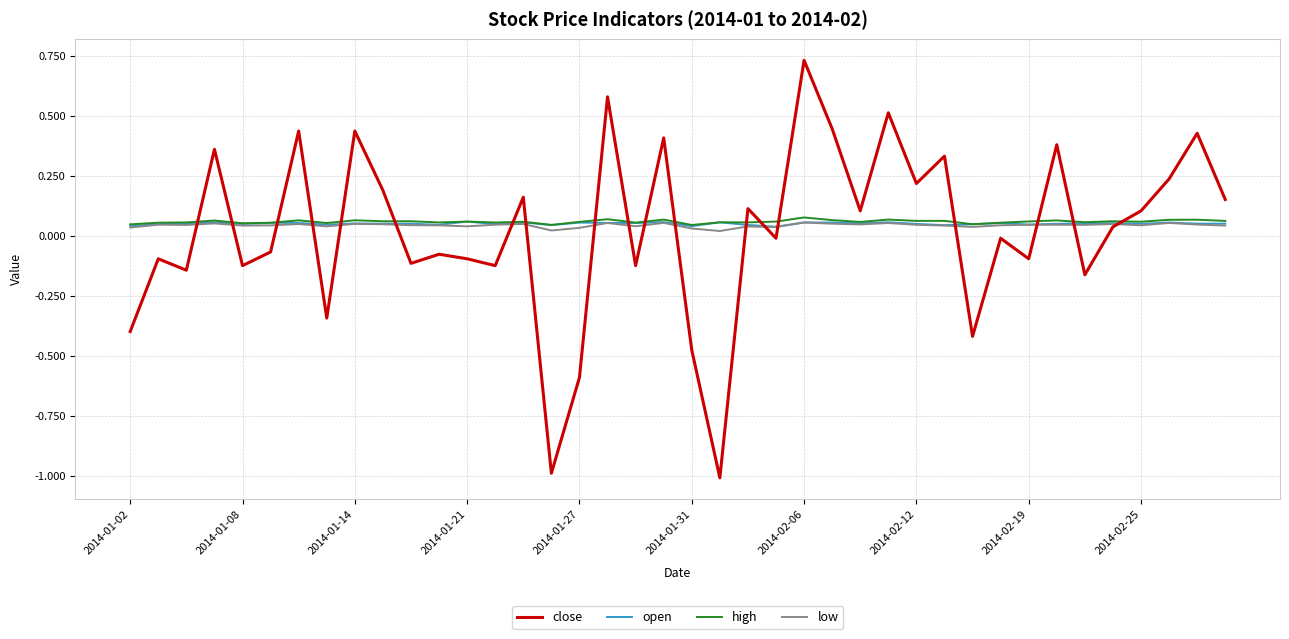

How many positive values does the close series have?

20